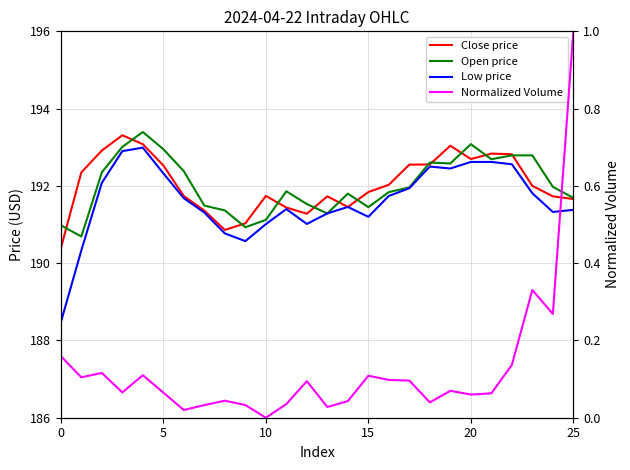

List the series in order of their peak value, lowest first.

Normalized Volume, Low price, Close price, Open price